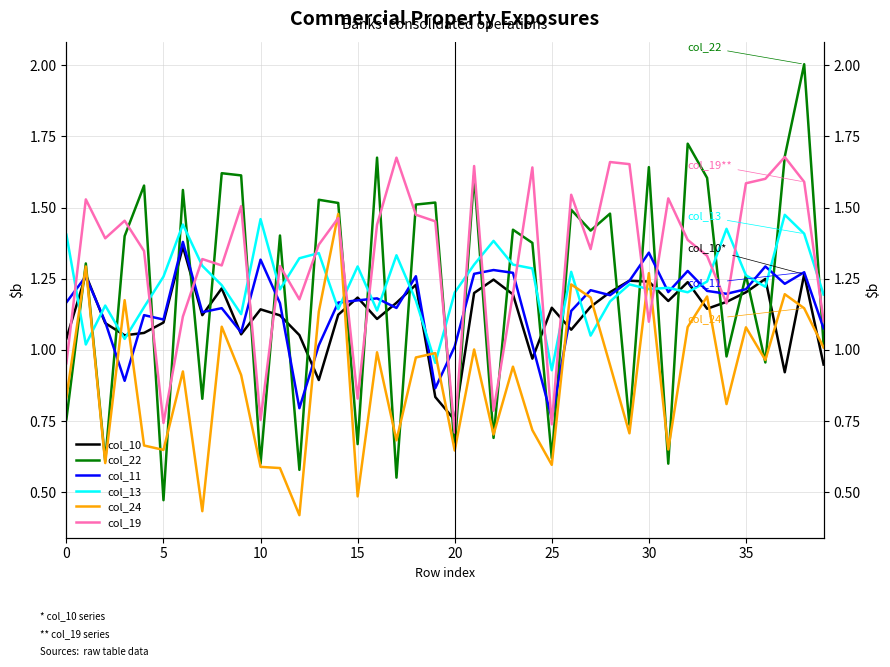

Rank the series by their maximum value, from highest to lowest.

col_22, col_19, col_24, col_13, col_11, col_10